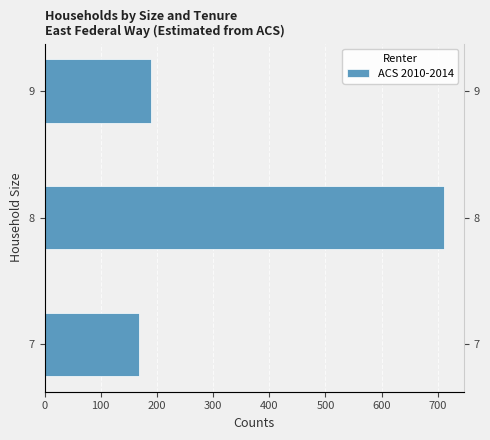

Reading right to left, list all the values displayed in this chart.

189	711	169